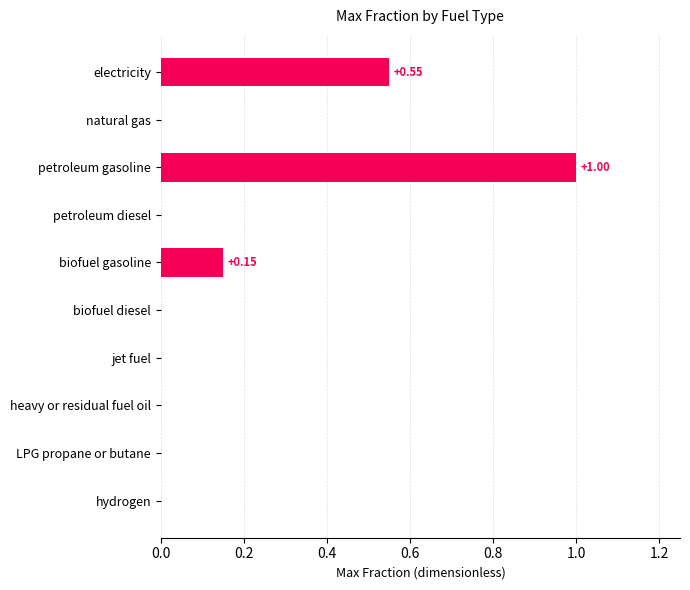

What is the sum of the values at petroleum gasoline and biofuel diesel?

1.0